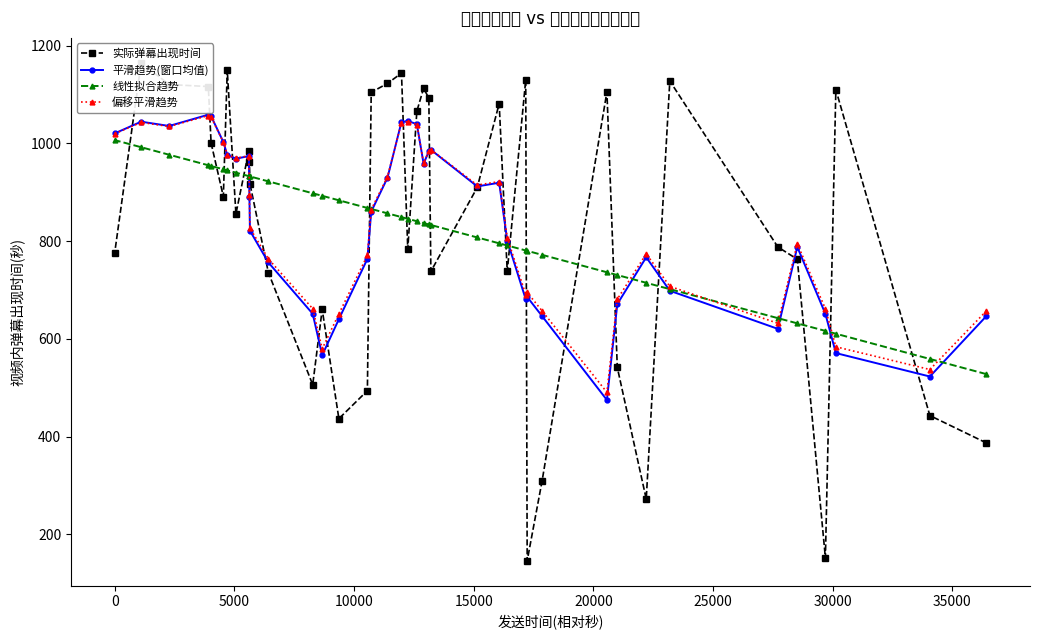

What are all the series names shown in the legend?

实际弹幕出现时间, 平滑趋势(窗口均值), 线性拟合趋势, 偏移平滑趋势